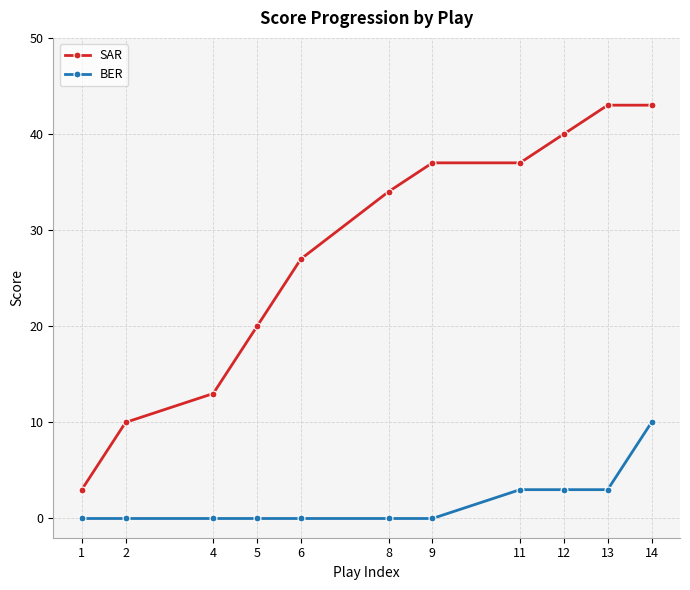

Reading left to right, what are all the values shown in this chart?

SAR: 3	10	13	20	27	34	37	37	40	43	43
BER: 0	0	0	0	0	0	0	3	3	3	10